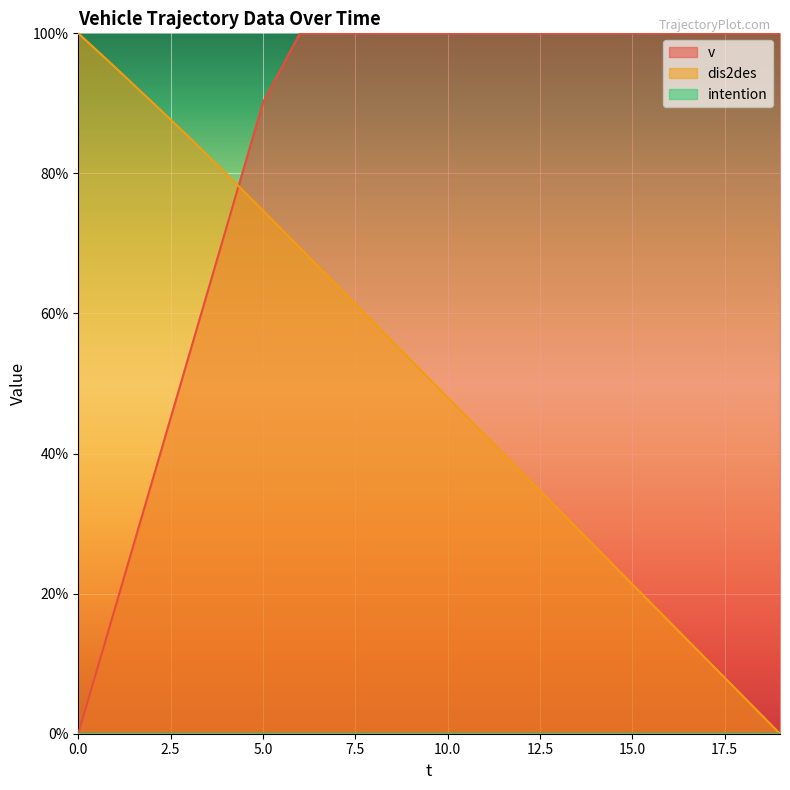

After their last crossing, which series has the higher values: v or dis2des?

v